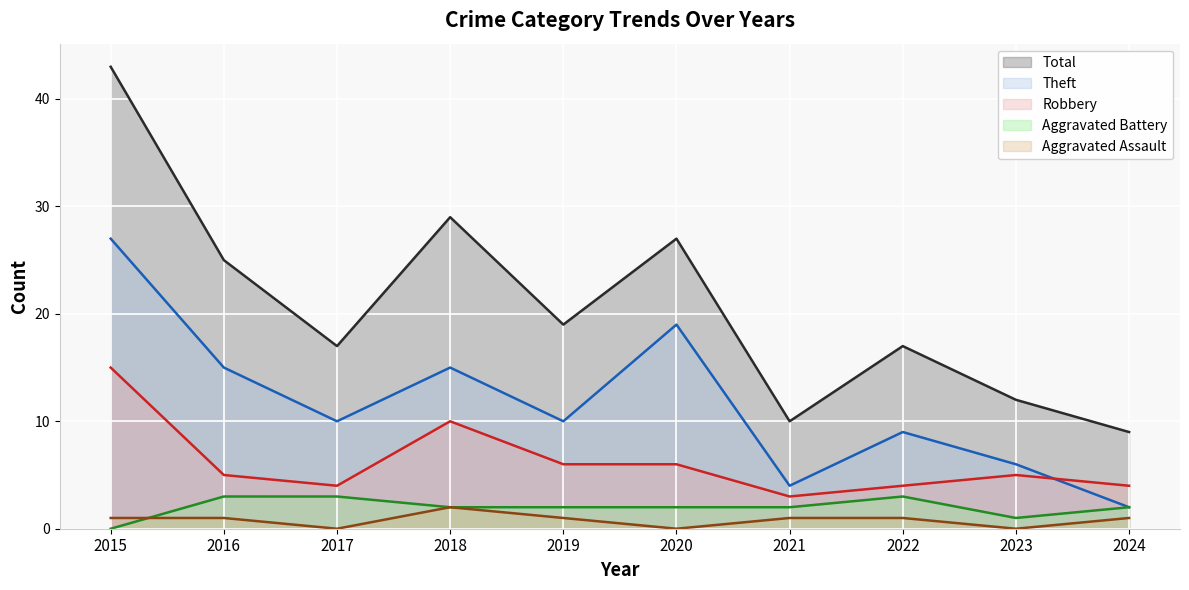

What is the difference between the second highest and minimum values in the Theft series?

17